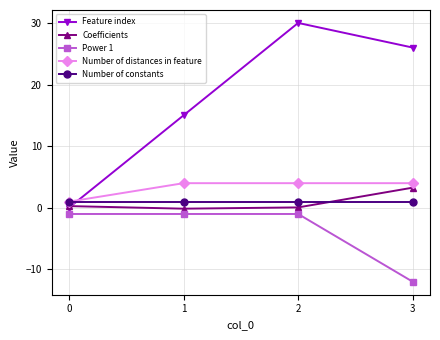

What is the spread (max minus min) of values at 2?

31.0